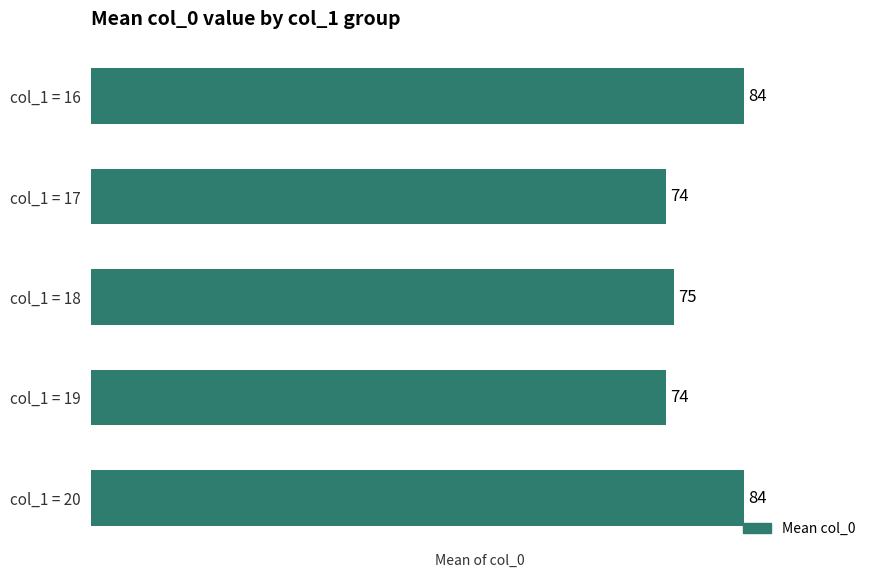

Is it true that the value at col_1 = 19 is 38?

False